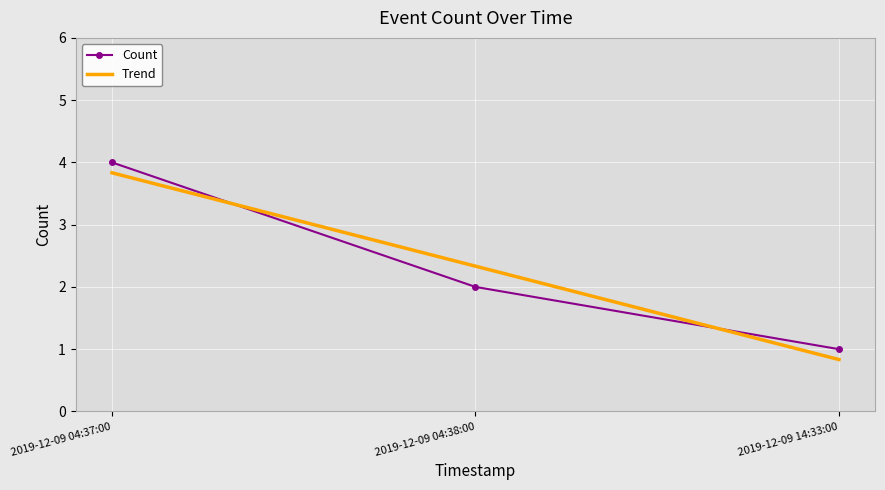

List the labels in order of Trend value, smallest first.

2019-12-09 14:33:00, 2019-12-09 04:38:00, 2019-12-09 04:37:00